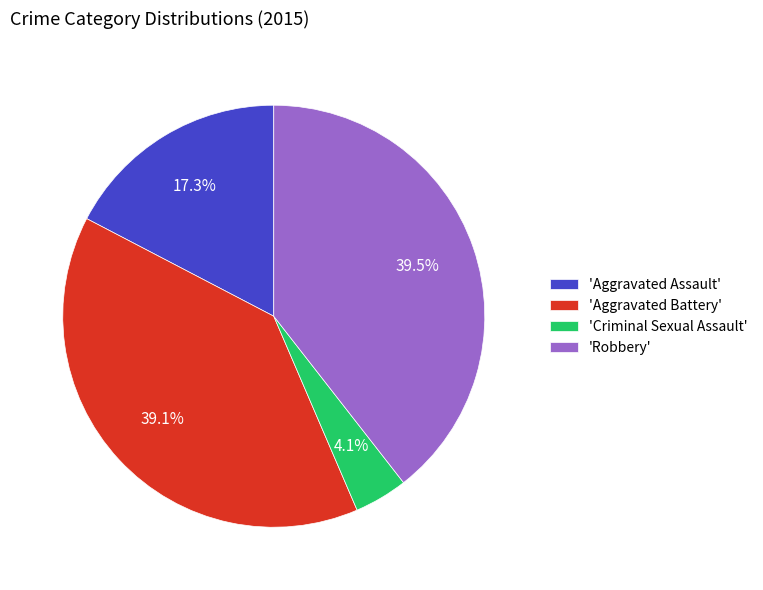

What percentage do 'Criminal Sexual Assault' and 'Aggravated Assault' together represent?

21.4%